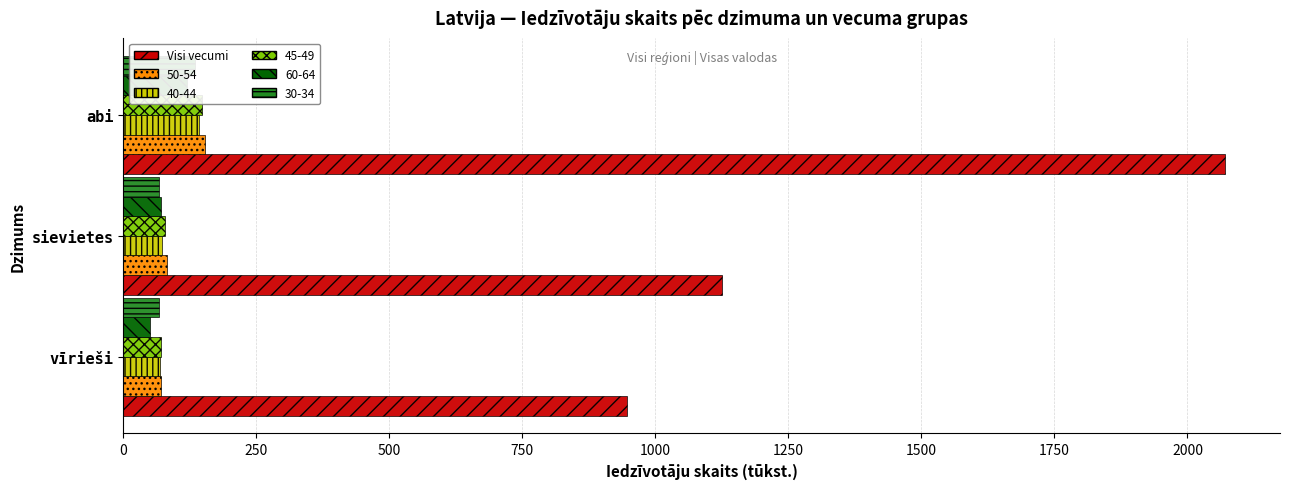

Does the chart contain any negative values?

No